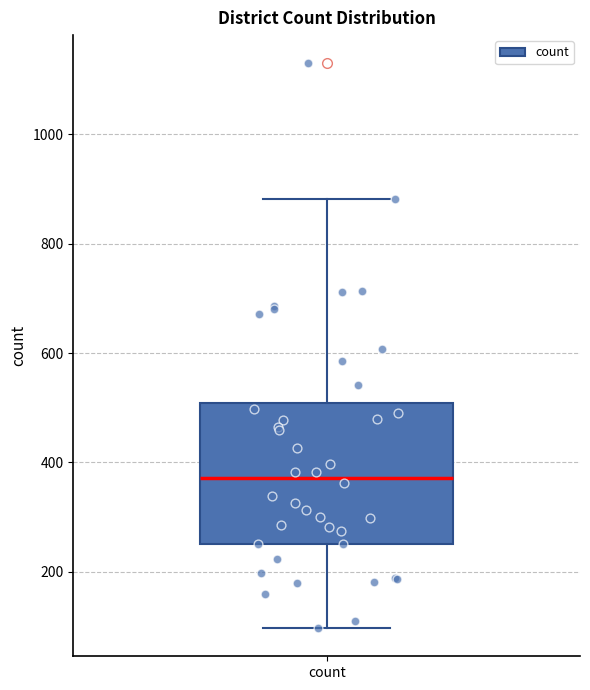

Transcribe this box plot: give where the median line is, the range the box spans, and where the two whiskers end, as read against the y-axis. The values are not printed on the chart, so give them approximately, as read against the axis.

median 380, box 260 to 500, whiskers 100 to 880